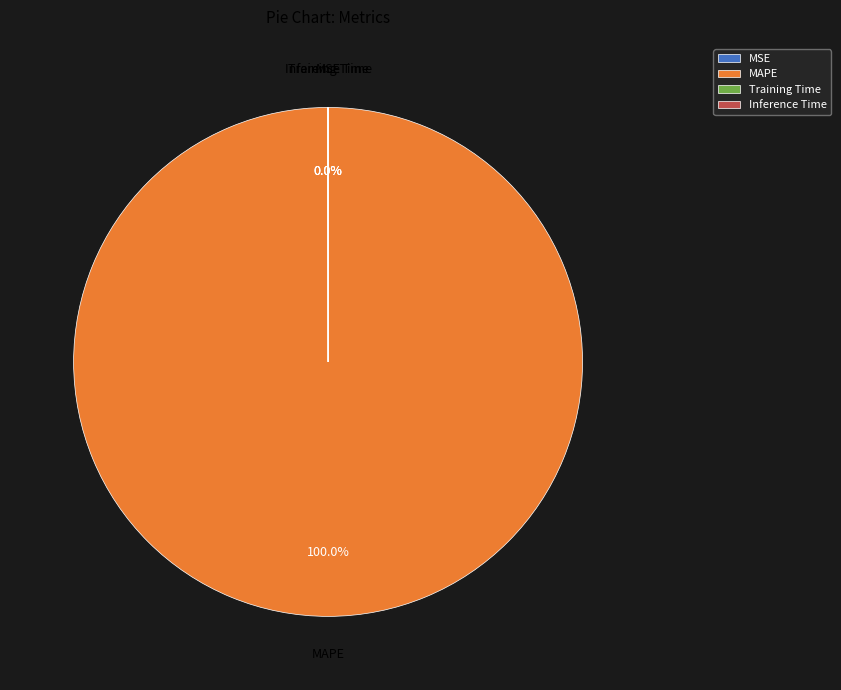

To the nearest percent, what is the average slice percentage?

25%